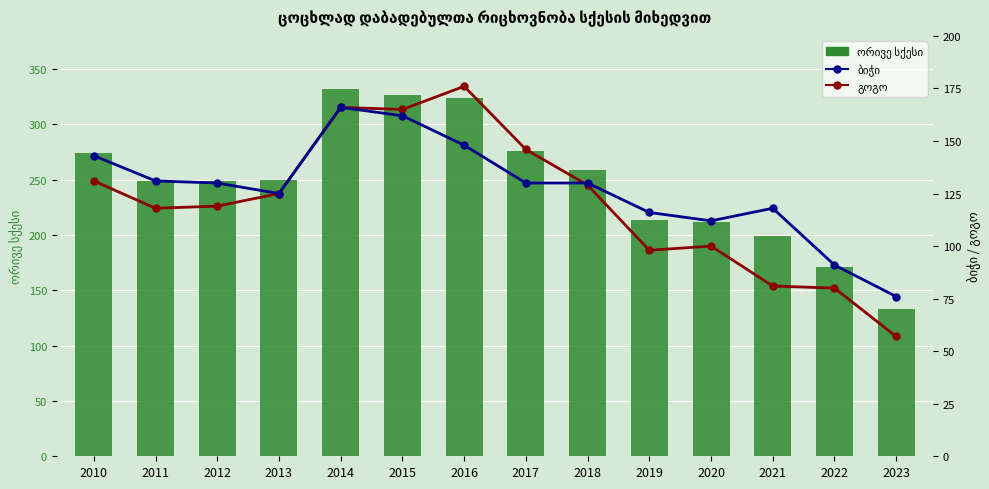

What value does the ბიჭი series have at 2012, to the nearest 5?

130